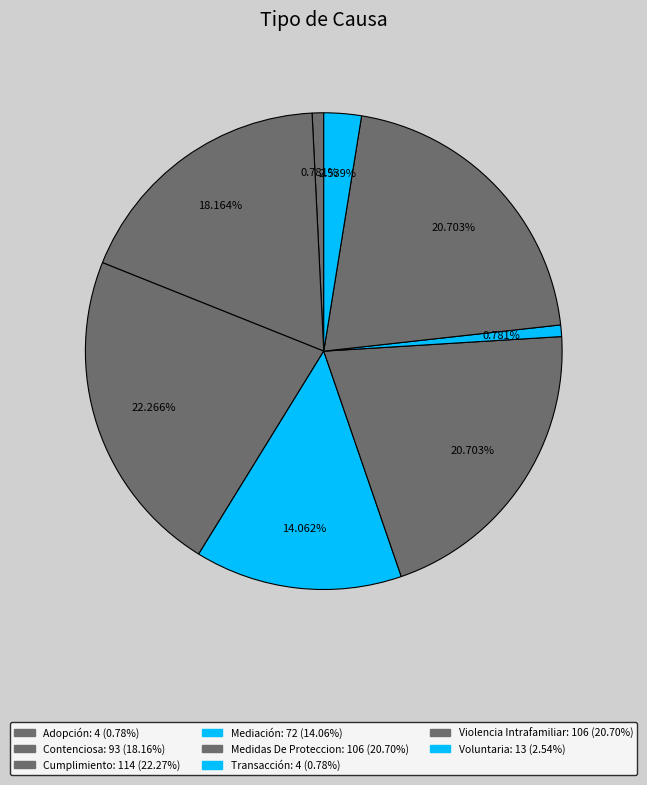

Is the sum of Violencia Intrafamiliar and Transacción greater than half?

No